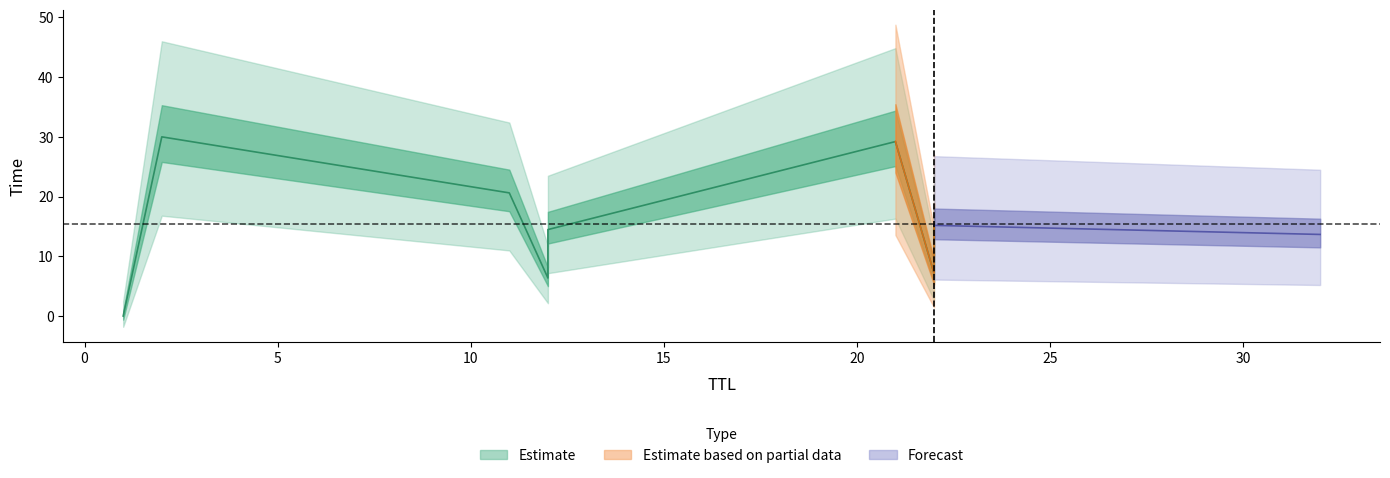

How many data points are less than 15?

4